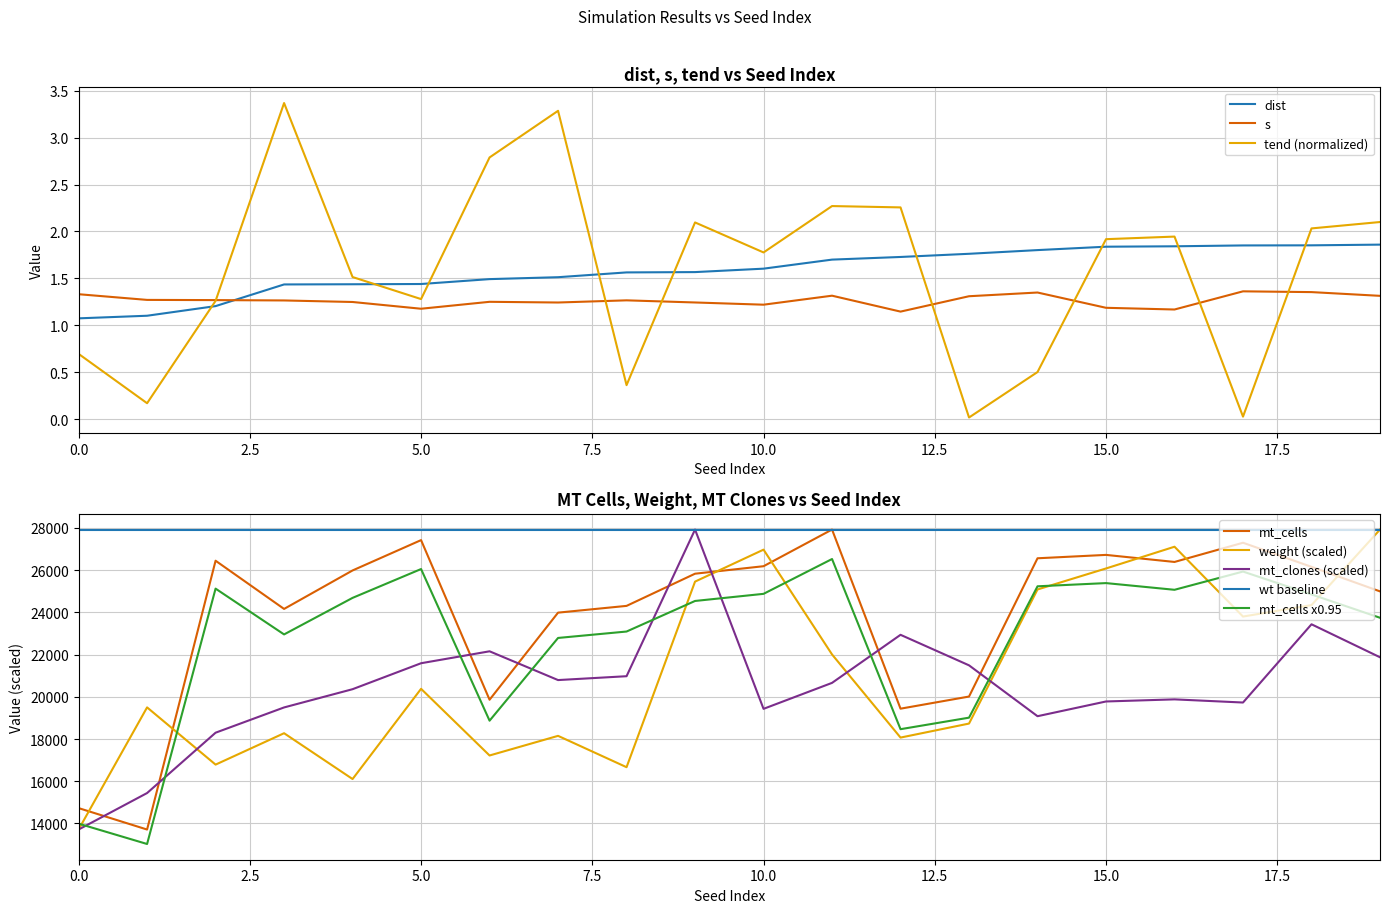

True or false: s has more than 0 interior local peaks.

True